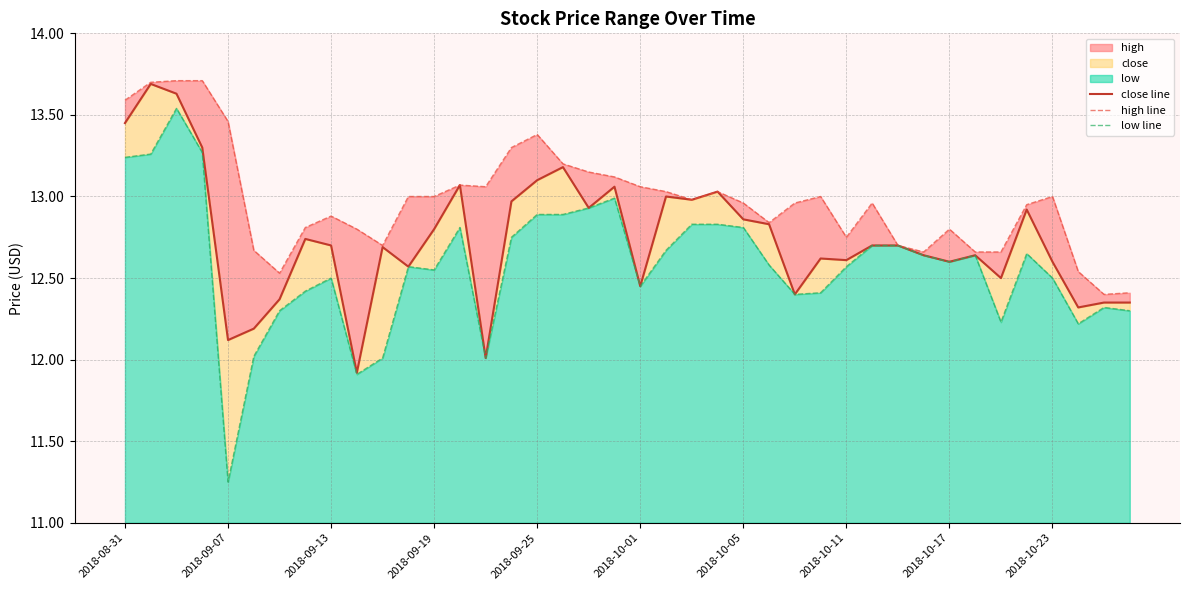

Which series changed the most between 19 and 20?

close line